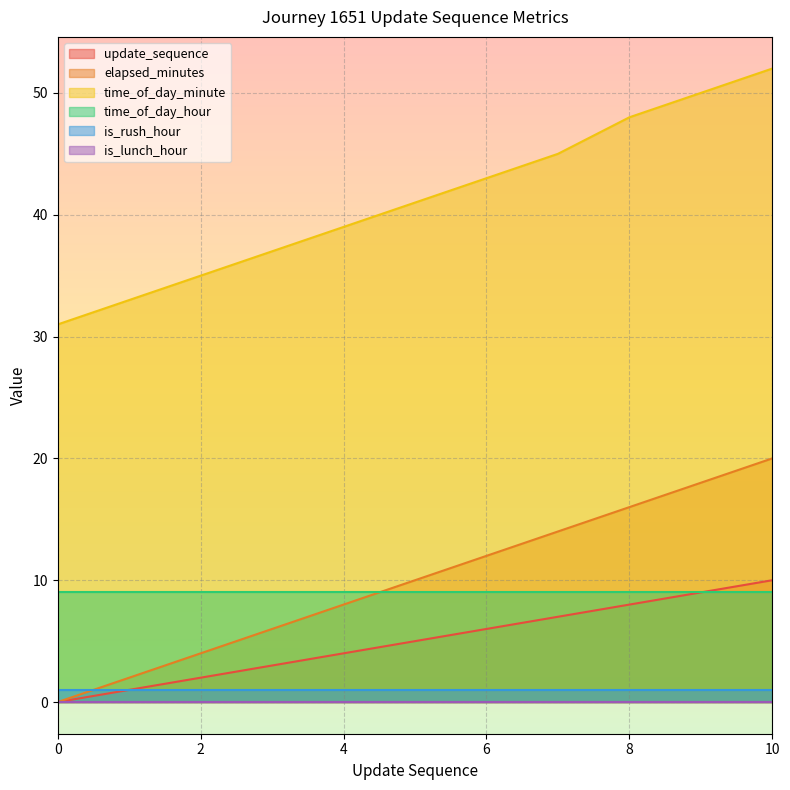

True or false: update_sequence and time_of_day_minute intersect in this chart.

False